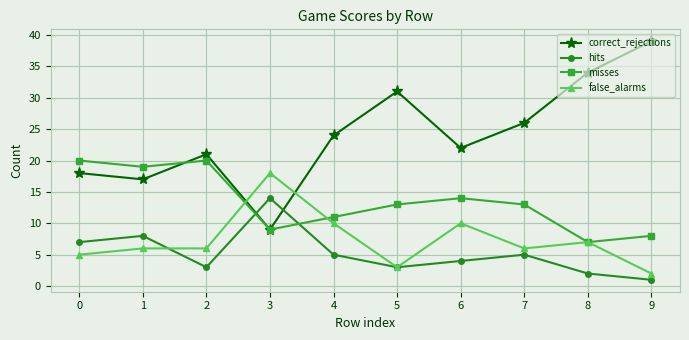

Between which two adjacent categories do false_alarms and correct_rejections first intersect?

2 and 3